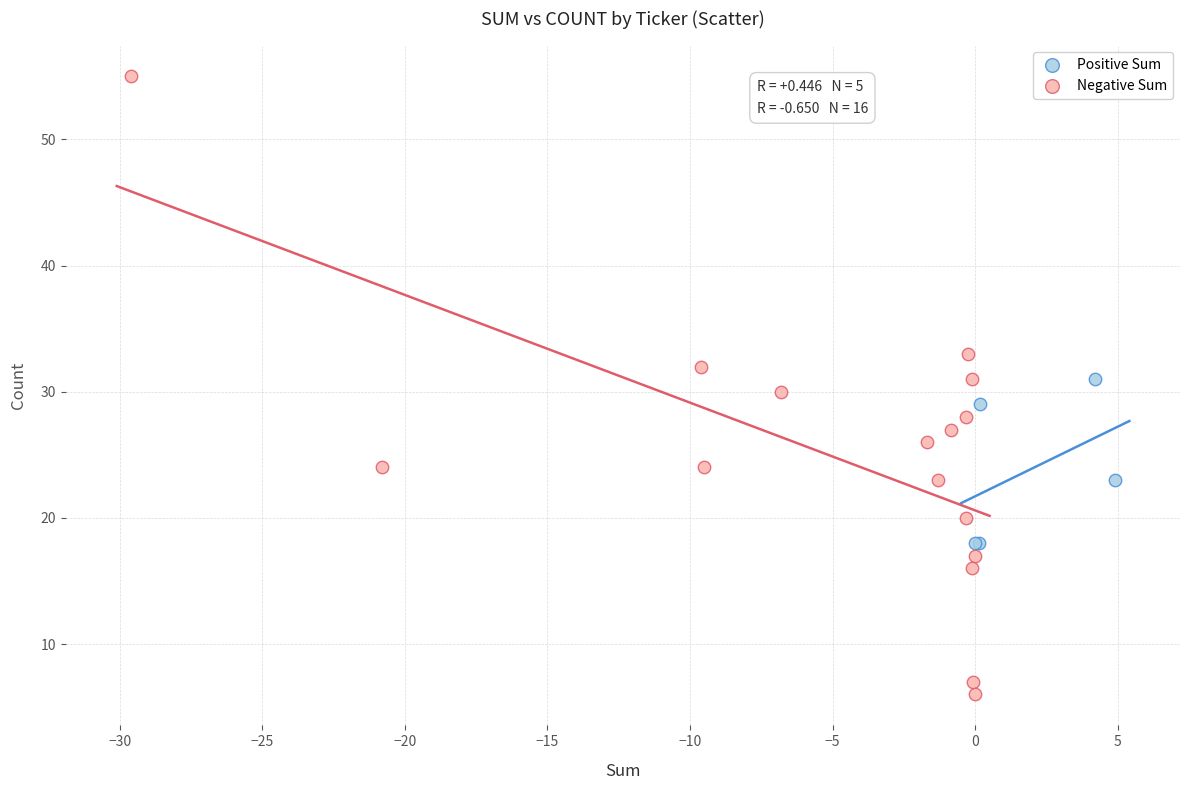

Which series contains the lowest Y value?

Negative Sum